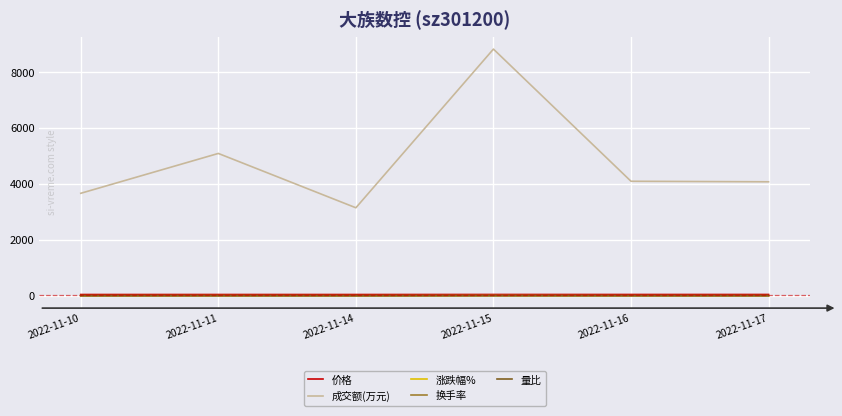

At which label does 成交额(万元) first exceed 4102?

2022-11-11